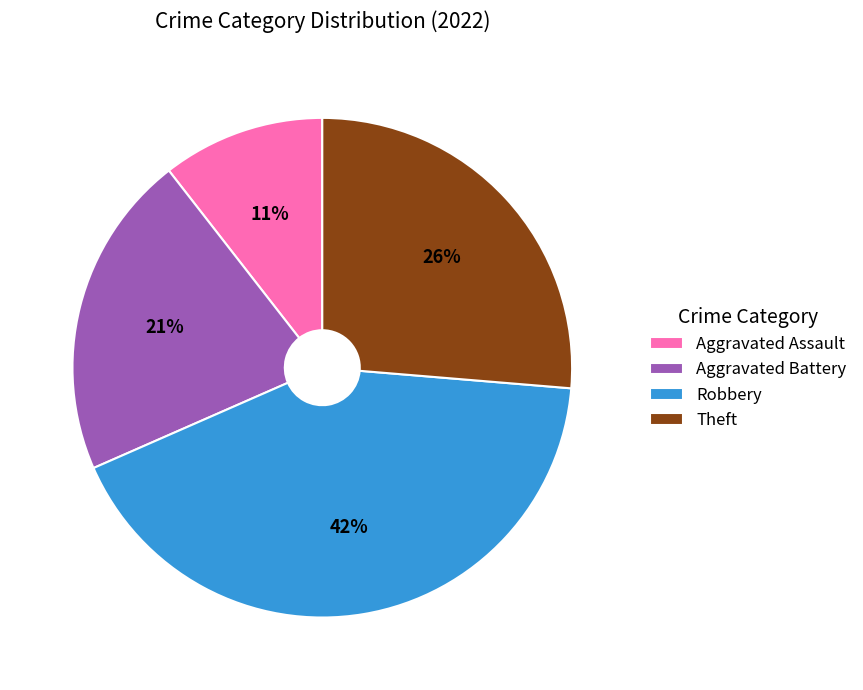

Is there any slice that represents more than half of the pie?

No